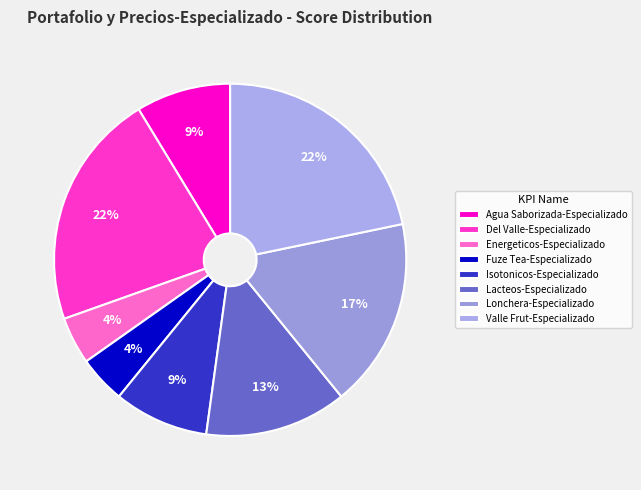

What percentage is the Isotonicos-Especializado slice, to the nearest percent?

9%